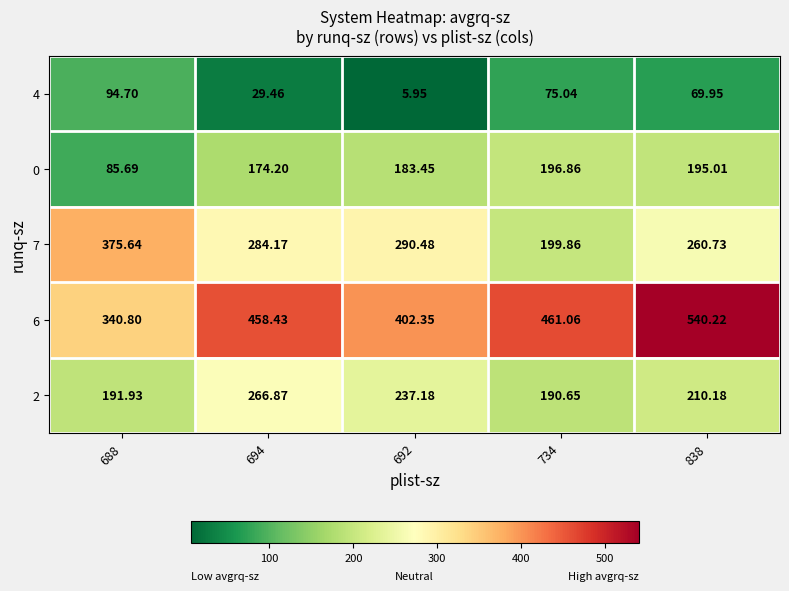

Is the value of 2 at 734 greater than the value of 0 at 694?

Yes